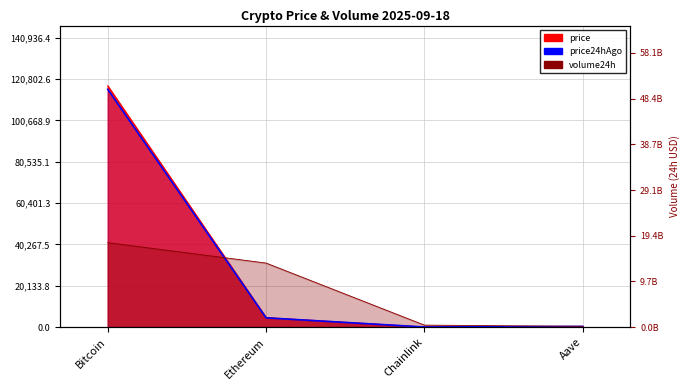

What is the sum of all values?

120588.9